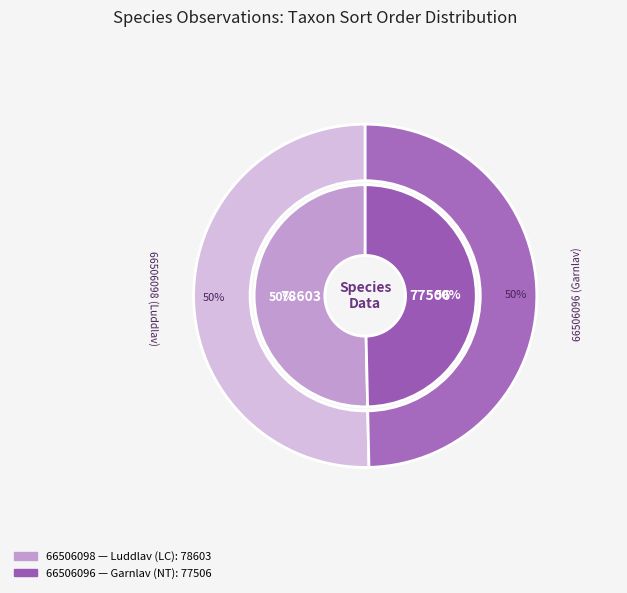

What percentage is the 66506098 (Luddlav) slice, to the nearest percent?

50%